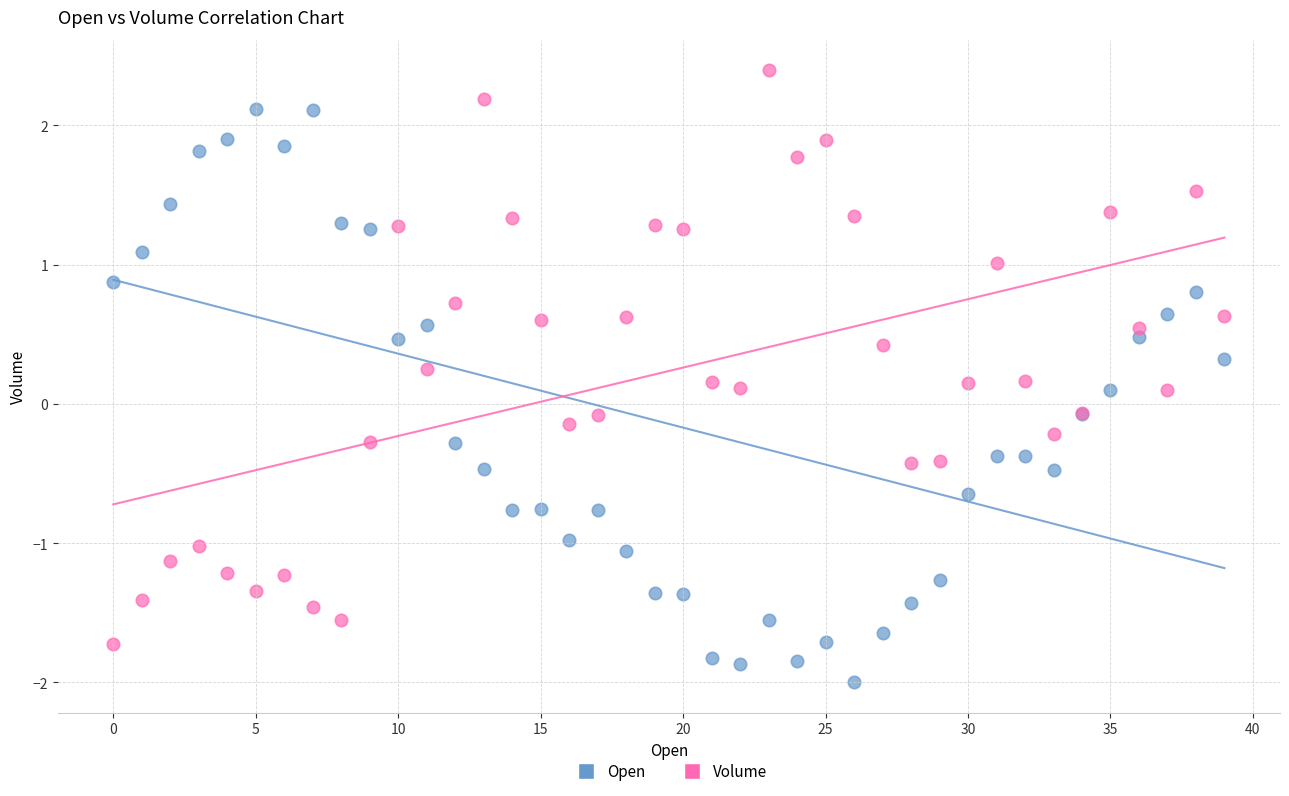

What are all the series names shown in the legend?

Open, Volume